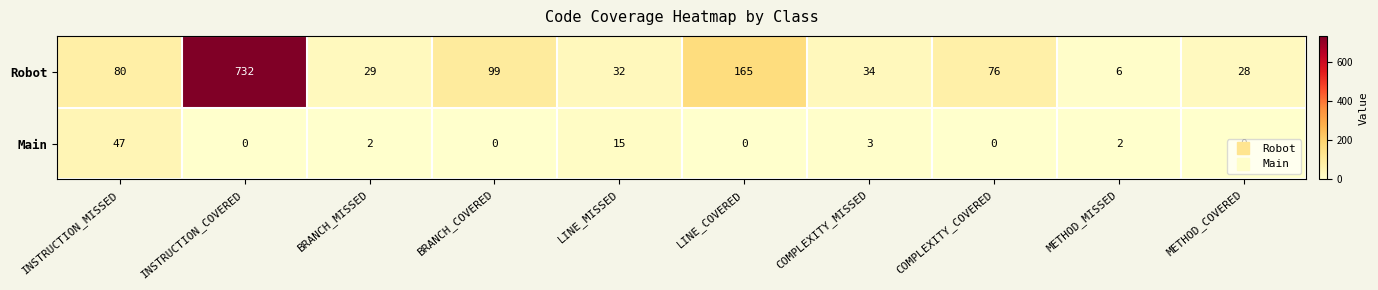

Which series has the largest range (max minus min)?

Robot